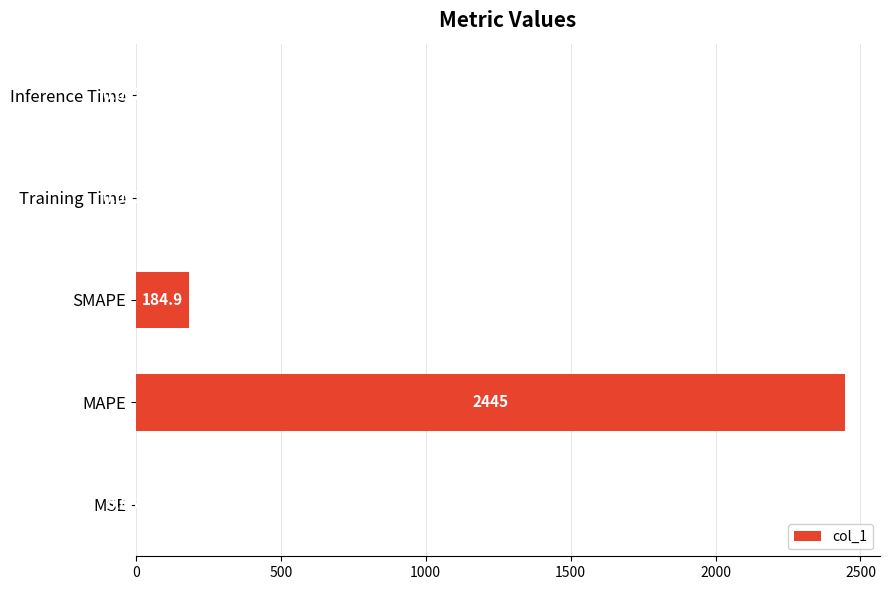

Which has a higher value, MAPE or MSE?

MAPE